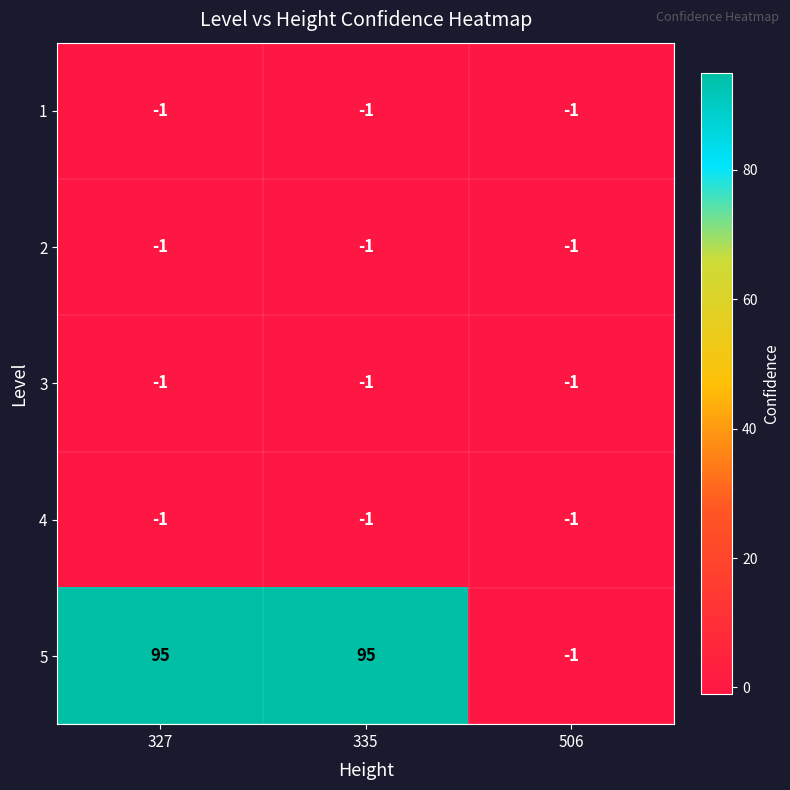

How many series are shown in this chart?

5